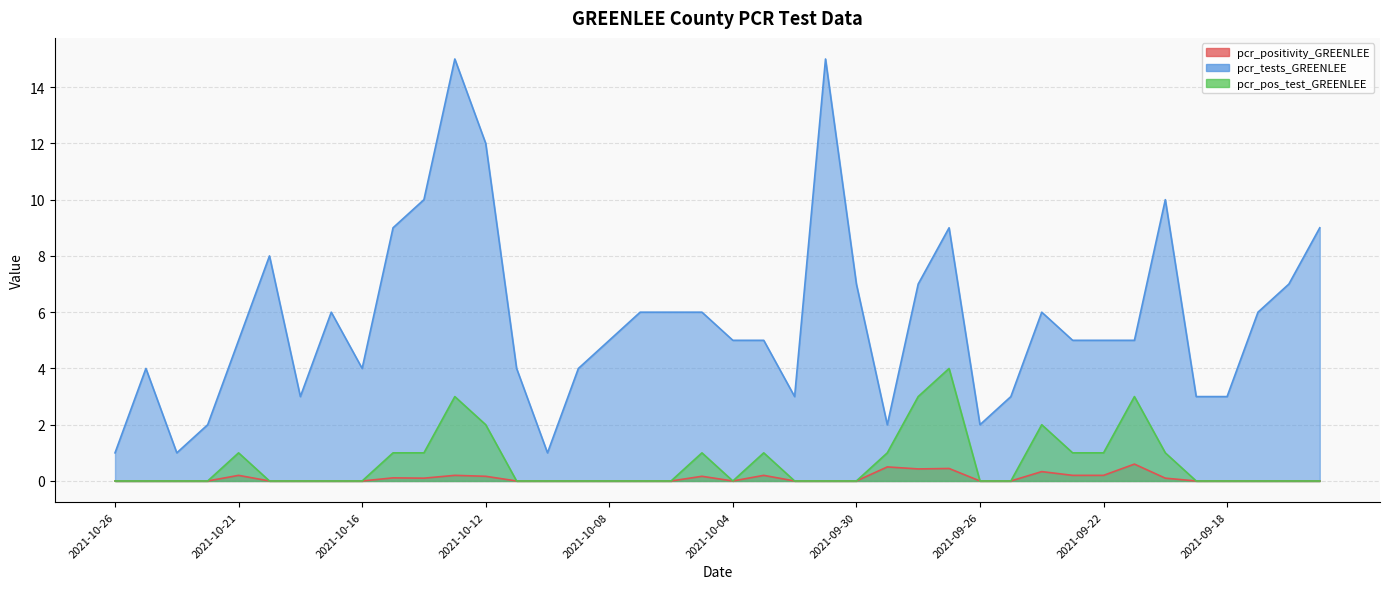

What is the difference between the pcr_tests_GREENLEE values at 2021-10-15 and 2021-09-20?

1.0